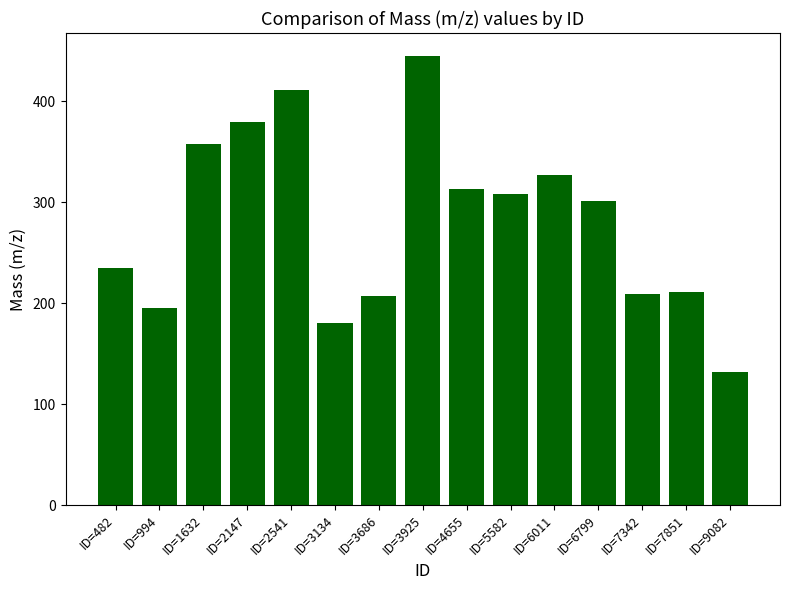

Reading left to right, list all the values displayed in this chart.

235.1	195.1	357.3	379.2	411.2	180.0	207.1	445.3	313.1	308.1	327.3	301.1	209.1	211.1	132.1